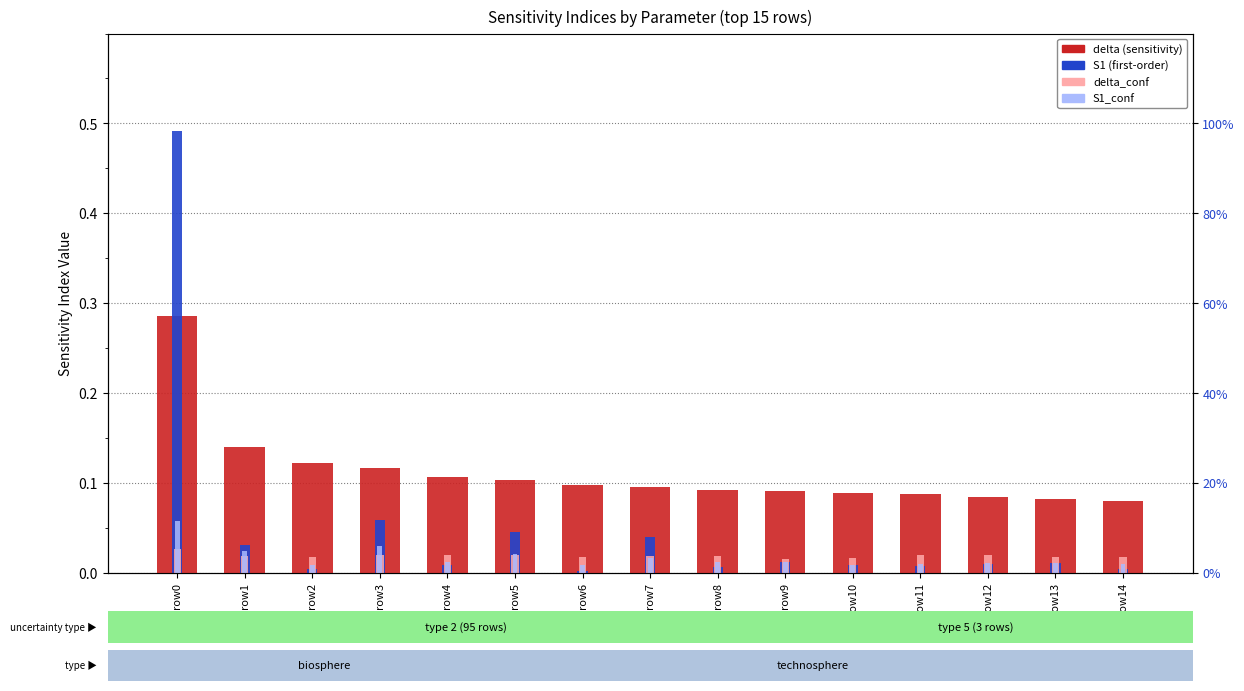

Reading left to right, what are all the values shown in this chart?

delta: row0=0.3	row1=0.1	row2=0.1	row3=0.1	row4=0.1	row5=0.1	row6=0.1	row7=0.1	row8=0.1	row9=0.1	row10=0.1	row11=0.1	row12=0.1	row13=0.1	row14=0.1
S1: row0=0.5	row1=0.0	row2=0.0	row3=0.1	row4=0.0	row5=0.0	row6=0.0	row7=0.0	row8=0.0	row9=0.0	row10=0.0	row11=0.0	row12=0.0	row13=0.0	row14=0.0
delta_conf: row0=0.0	row1=0.0	row2=0.0	row3=0.0	row4=0.0	row5=0.0	row6=0.0	row7=0.0	row8=0.0	row9=0.0	row10=0.0	row11=0.0	row12=0.0	row13=0.0	row14=0.0
S1_conf: row0=0.1	row1=0.0	row2=0.0	row3=0.0	row4=0.0	row5=0.0	row6=0.0	row7=0.0	row8=0.0	row9=0.0	row10=0.0	row11=0.0	row12=0.0	row13=0.0	row14=0.0